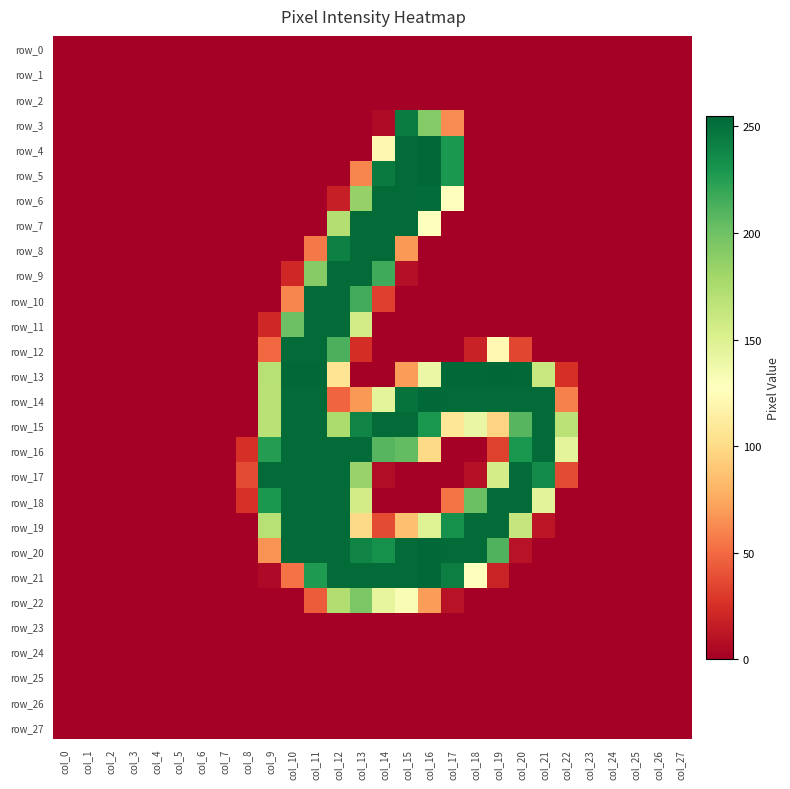

What is the difference between the second highest and second lowest values in the row_14 series?

253